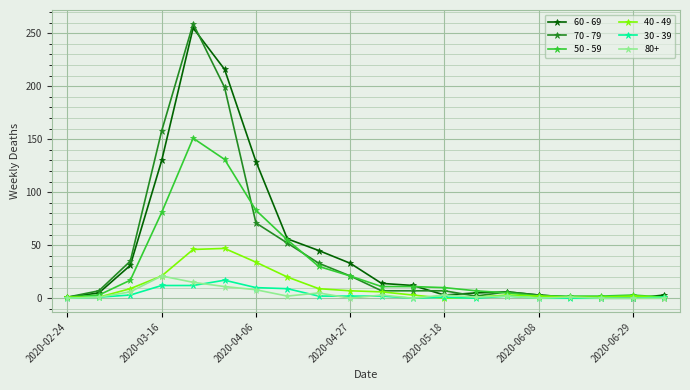

What is the difference between the maximum and minimum values in the 70 - 79 series?

259